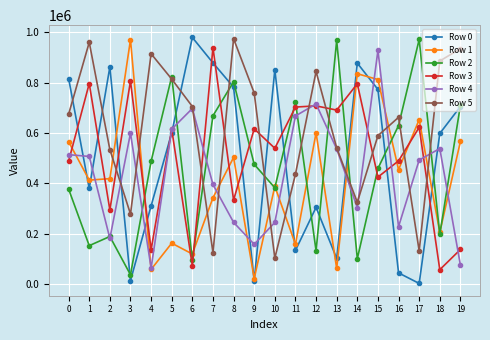

How many distinct data groups are displayed?

6